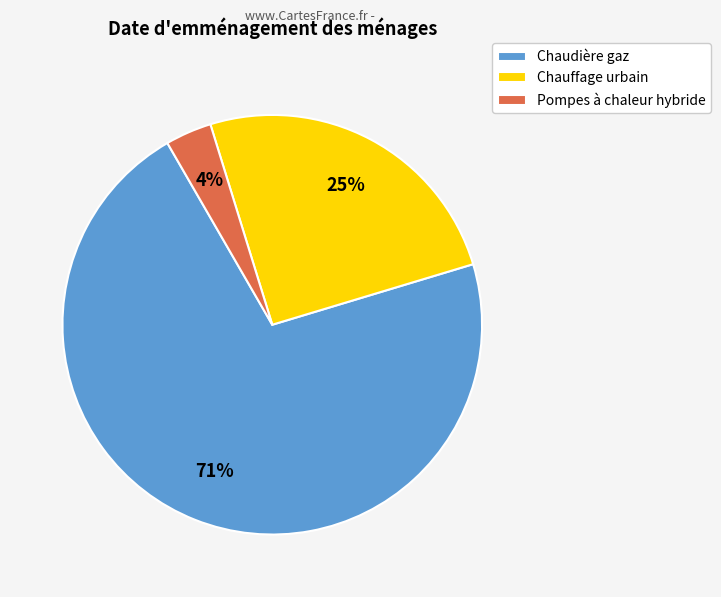

What percentage is the Pompes à chaleur hybride slice, to the nearest percent?

4%